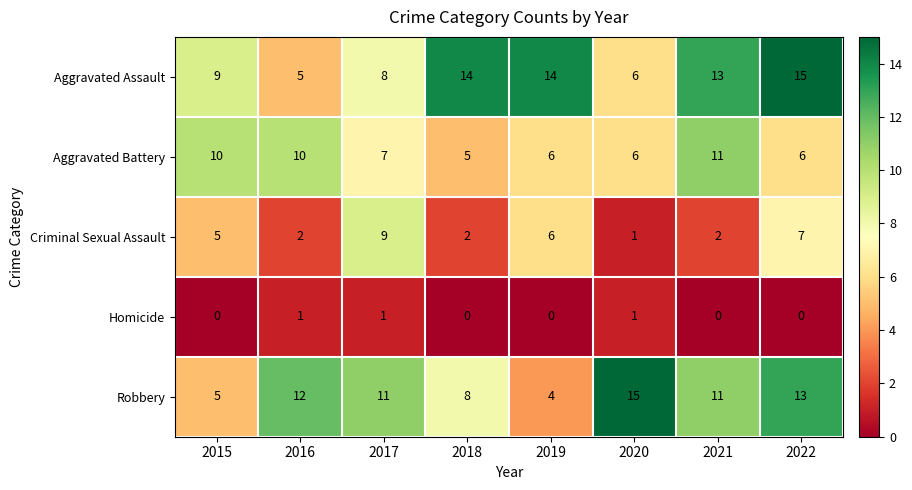

What is the spread (max minus min) of values at 2022?

15